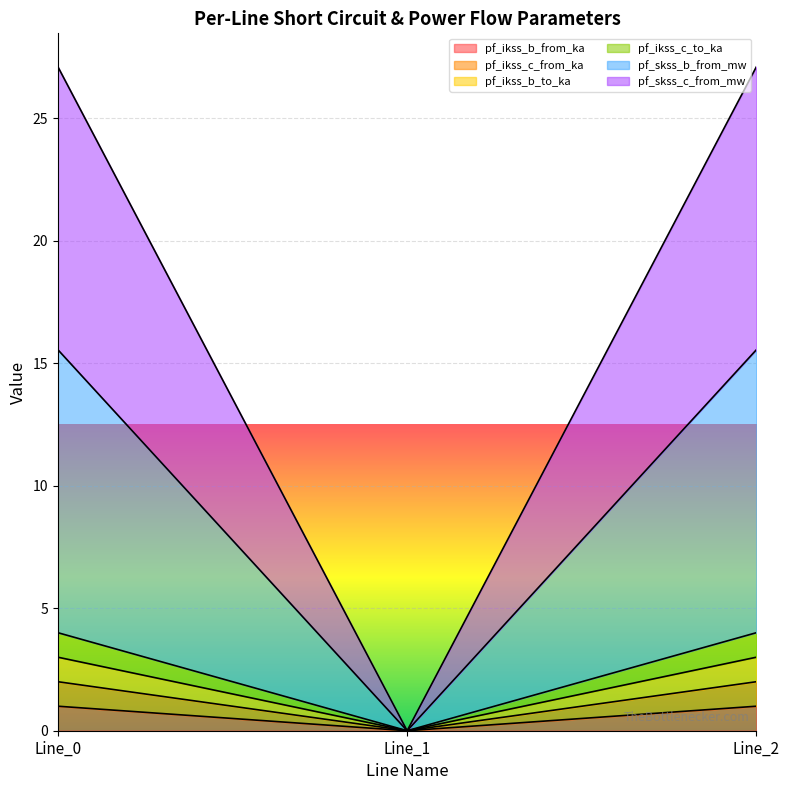

Where is pf_ikss_c_to_ka nearest to the value 1?

Line_1